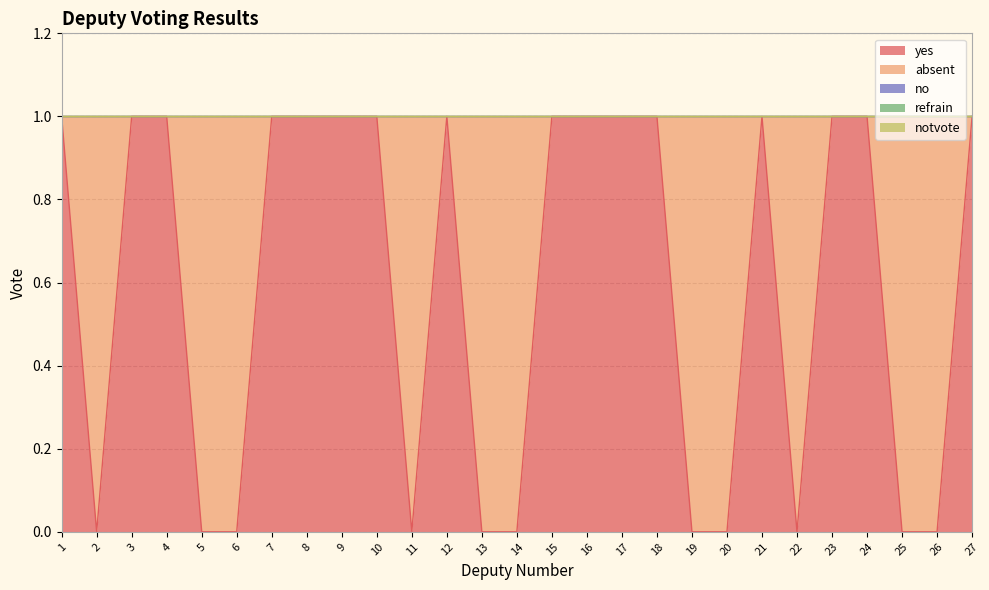

Does the chart have visible grid lines?

Yes